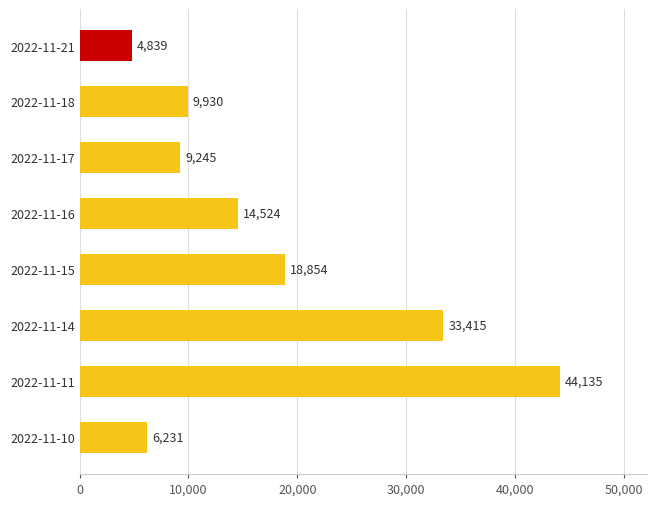

What is the value of the 6th bar from the top?

33415